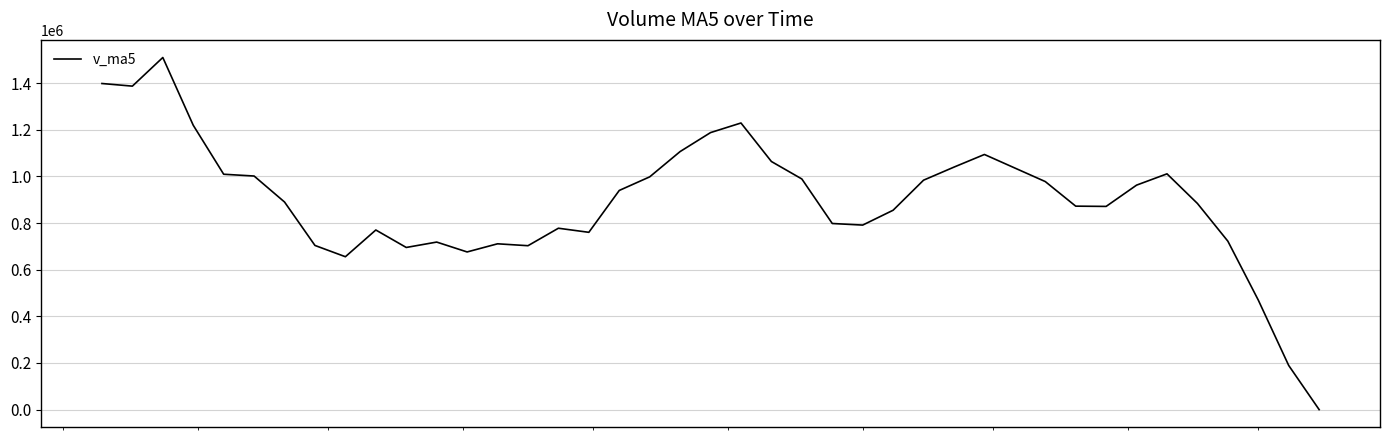

What is the greatest value displayed?

1510097.3